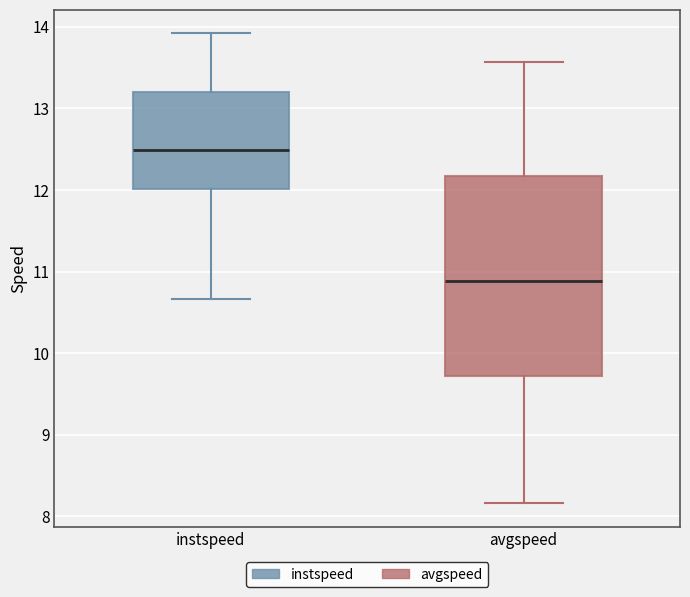

Reading left to right, transcribe this box plot: for each box, give where its median line is, the range the box spans, and where its two whiskers end, as read against the y-axis. The values are not printed on the chart, so give them approximately, as read against the axis.

instspeed: median 12.5, box 12.0 to 13.2, whiskers 10.7 to 13.9
avgspeed: median 10.9, box 9.7 to 12.2, whiskers 8.2 to 13.6